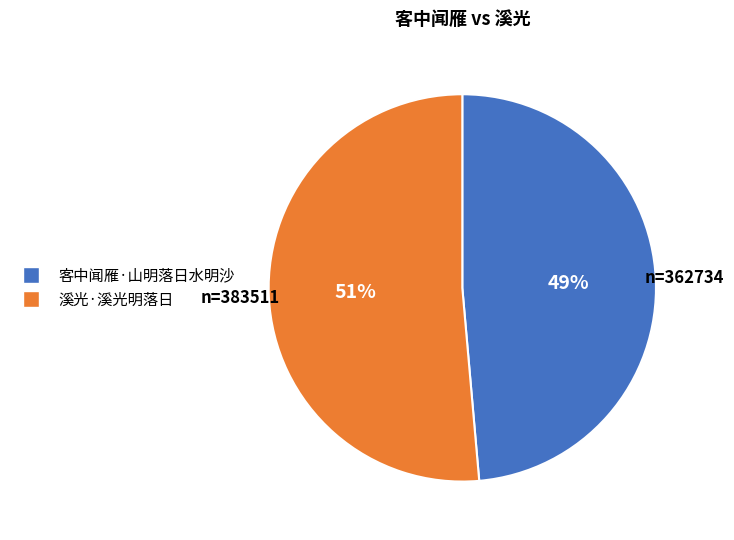

To the nearest percent, what percentage of the pie is 客中闻雁·山明落日水明沙?

49%